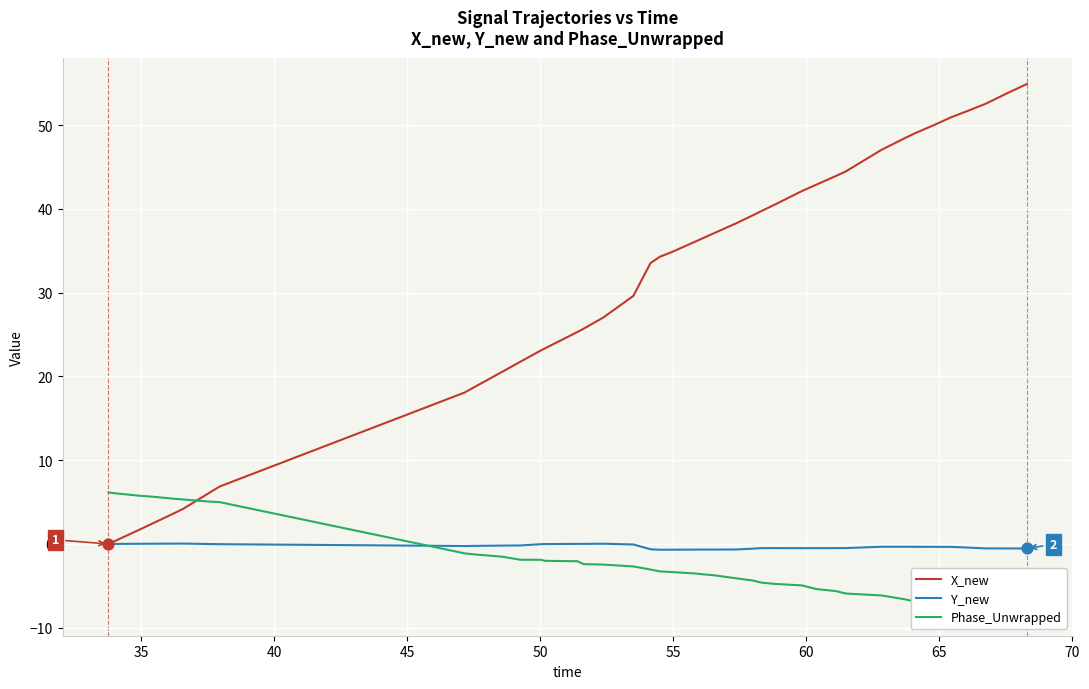

Which series has the widest spread of Y values?

X_new